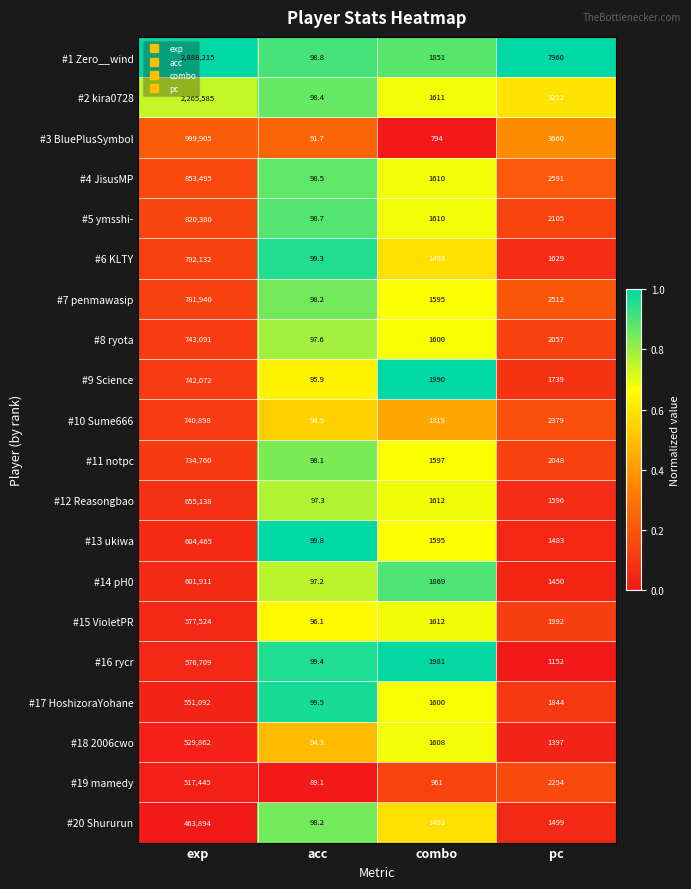

What is the sum of all #14 pH0 values?

605327.2